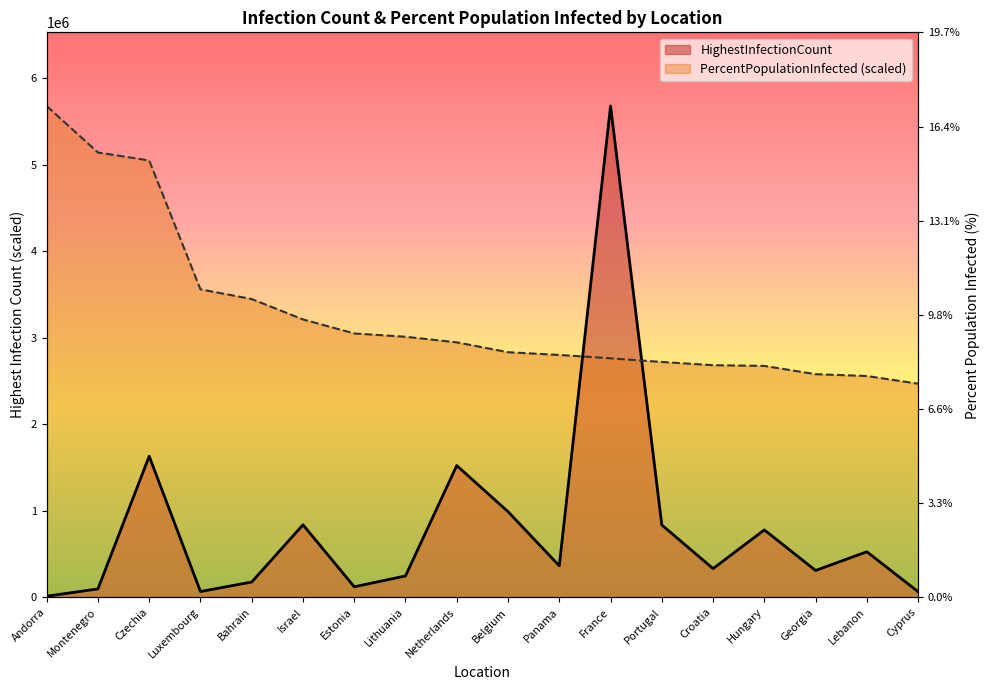

What is the total value across all series at Hungary?

3454070.0